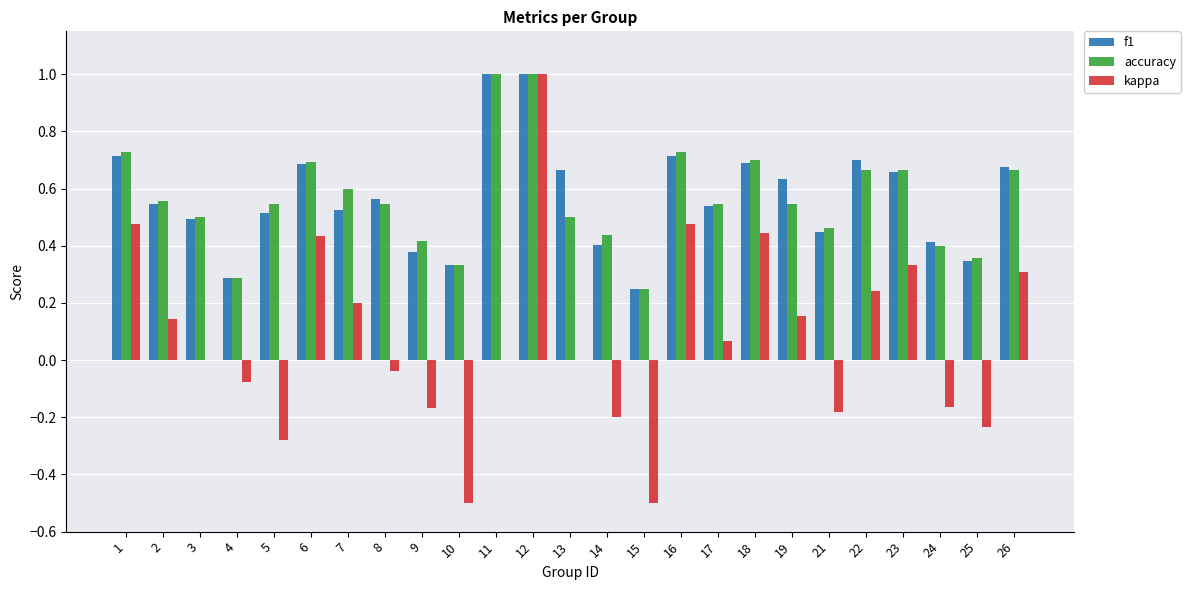

How many series are shown in this chart?

3